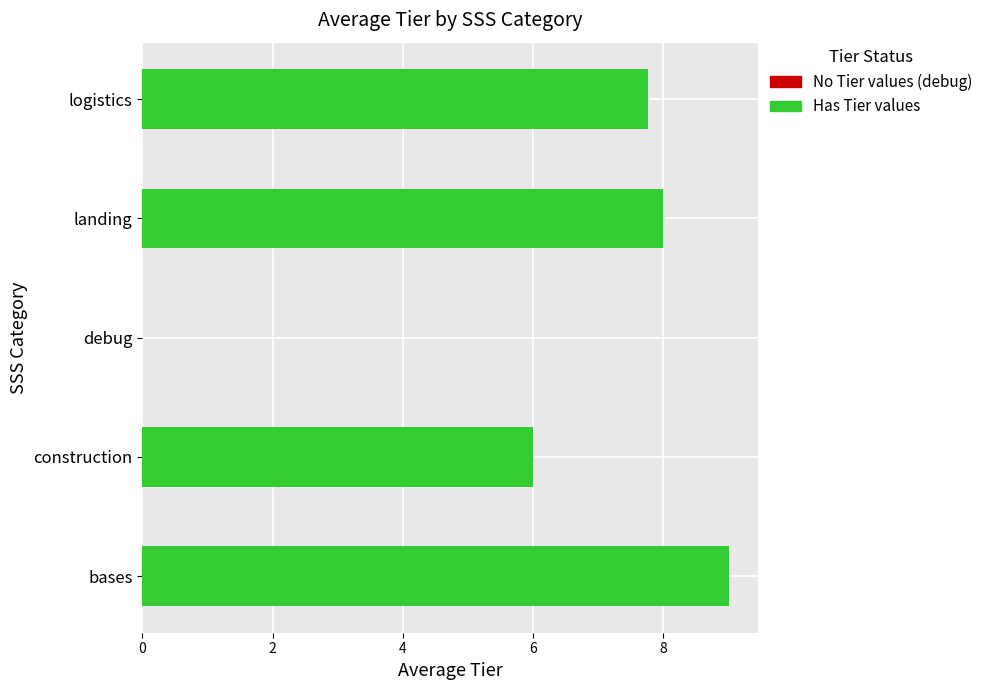

Which has a higher value, bases or landing?

bases